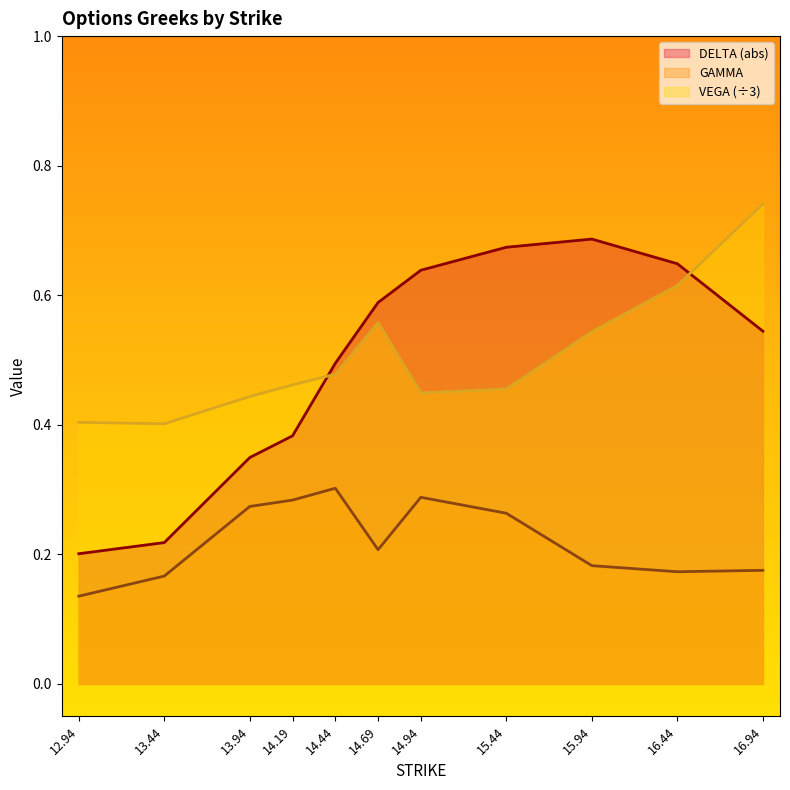

Between 14.19 and 12.94, which is larger?

14.19